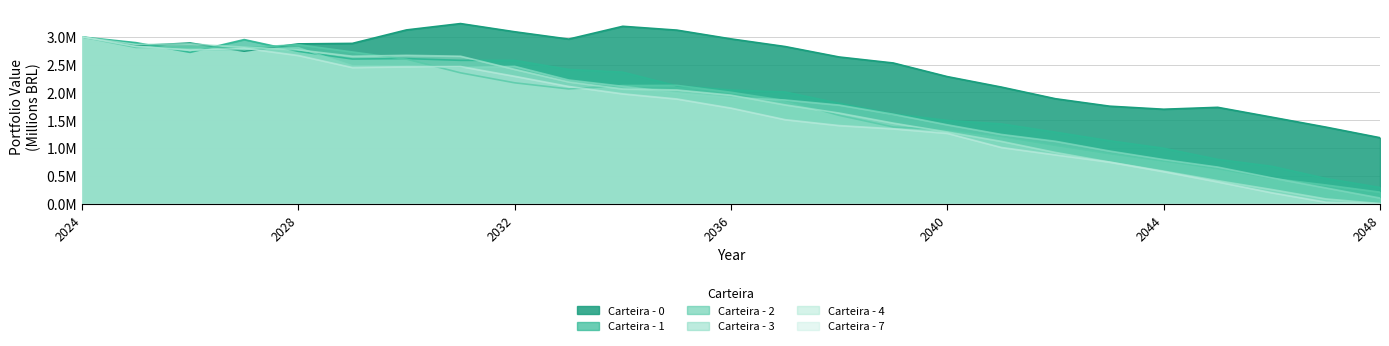

Between which two adjacent categories do Carteira - 1 and Carteira - 4 first intersect?

2025-12-31 and 2026-12-31